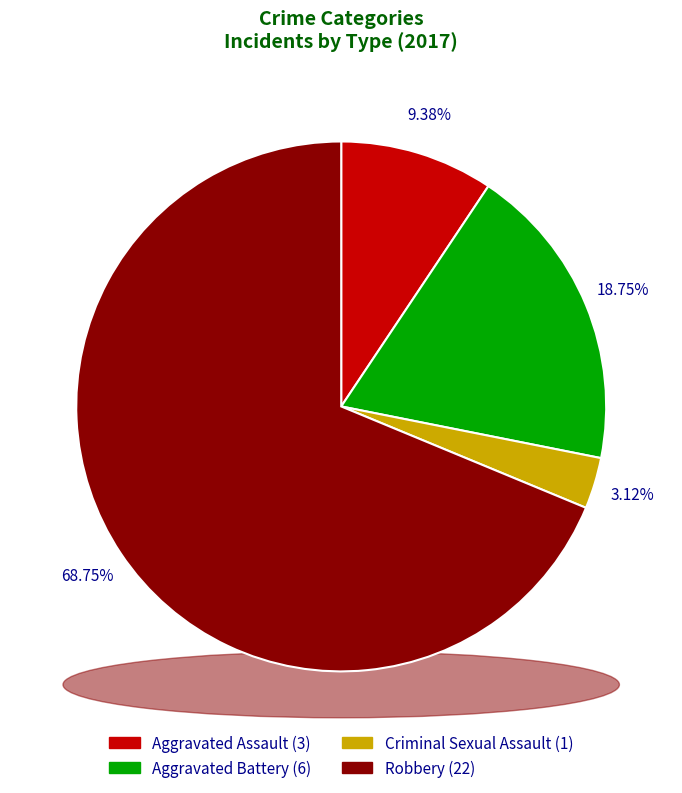

Do Criminal Sexual Assault and Aggravated Assault together represent more than half of the pie?

No